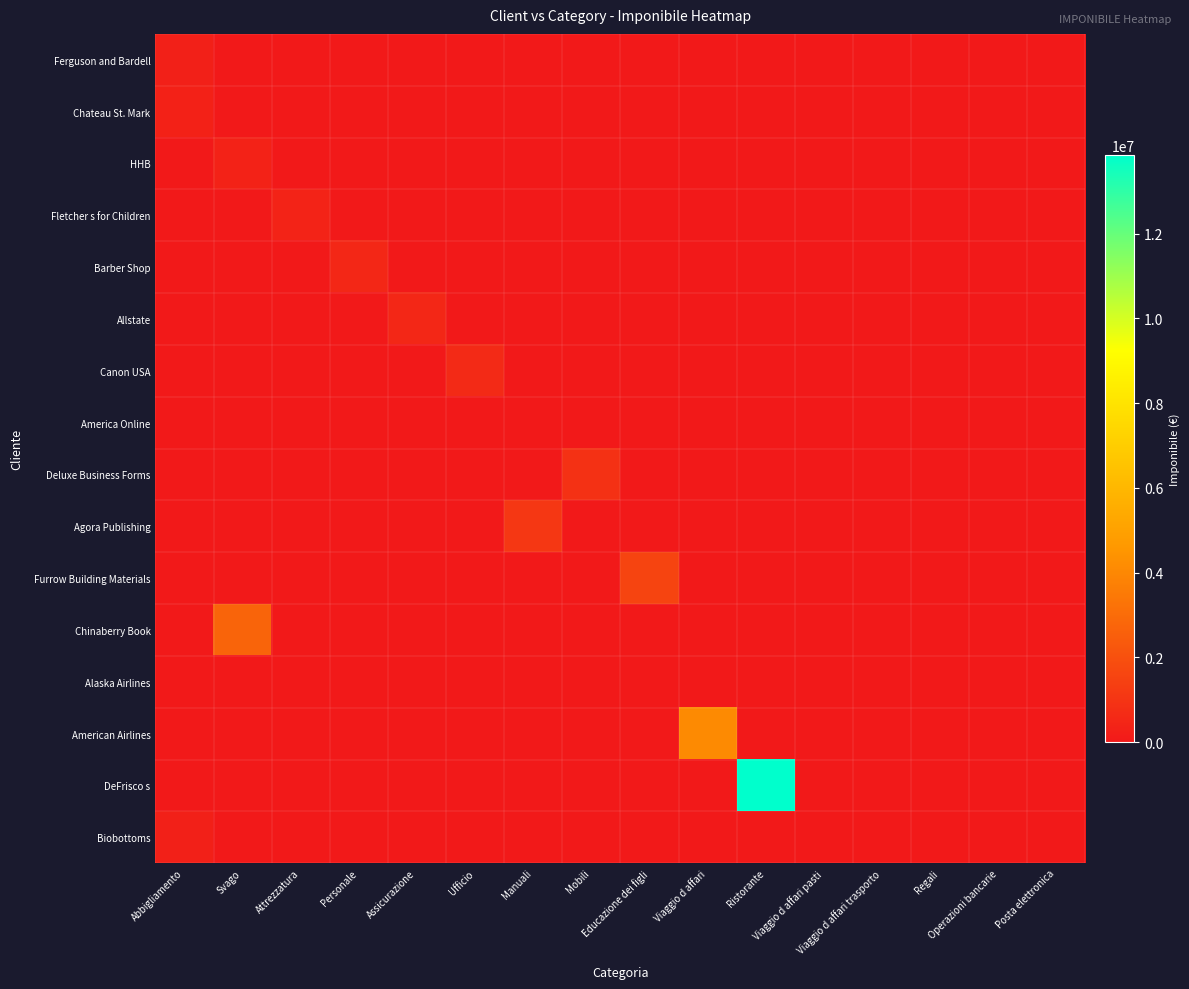

Which series has the widest spread of values?

DeFrisco s